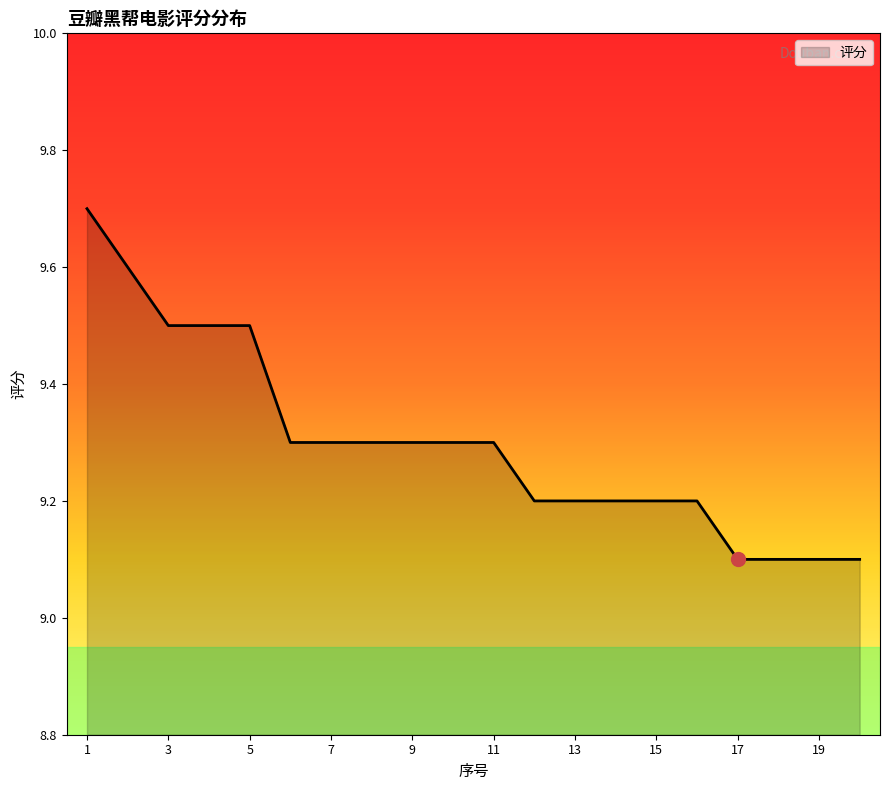

What is the difference between the maximum and minimum values?

0.6